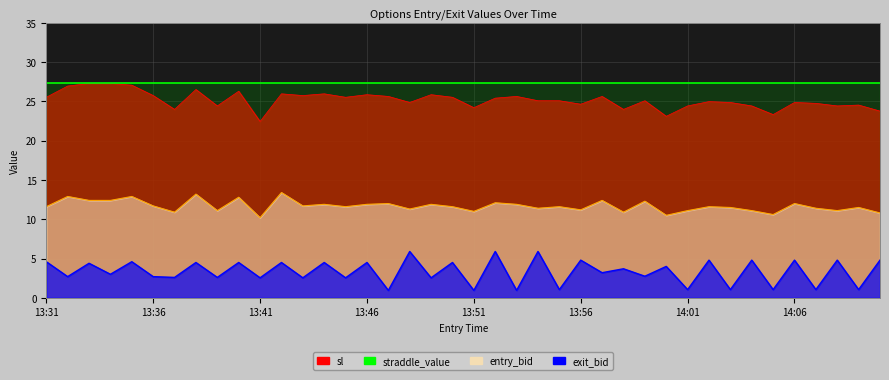

True or false: entry_bid and sl intersect in this chart.

False